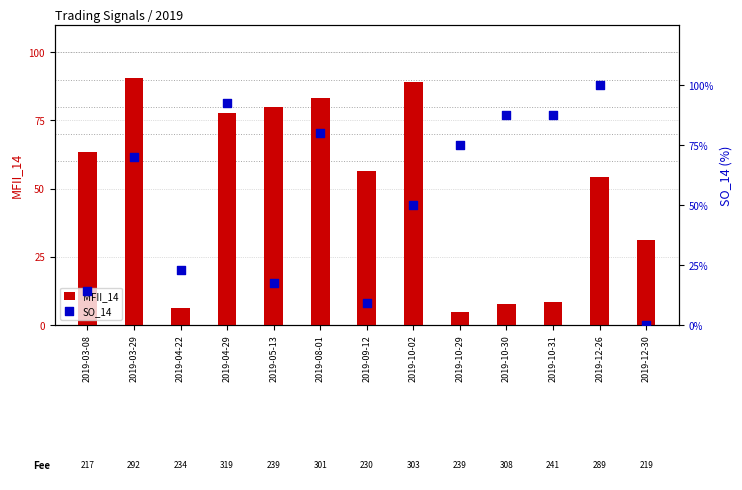

At which category is the sum across all series the highest?

2019-04-29